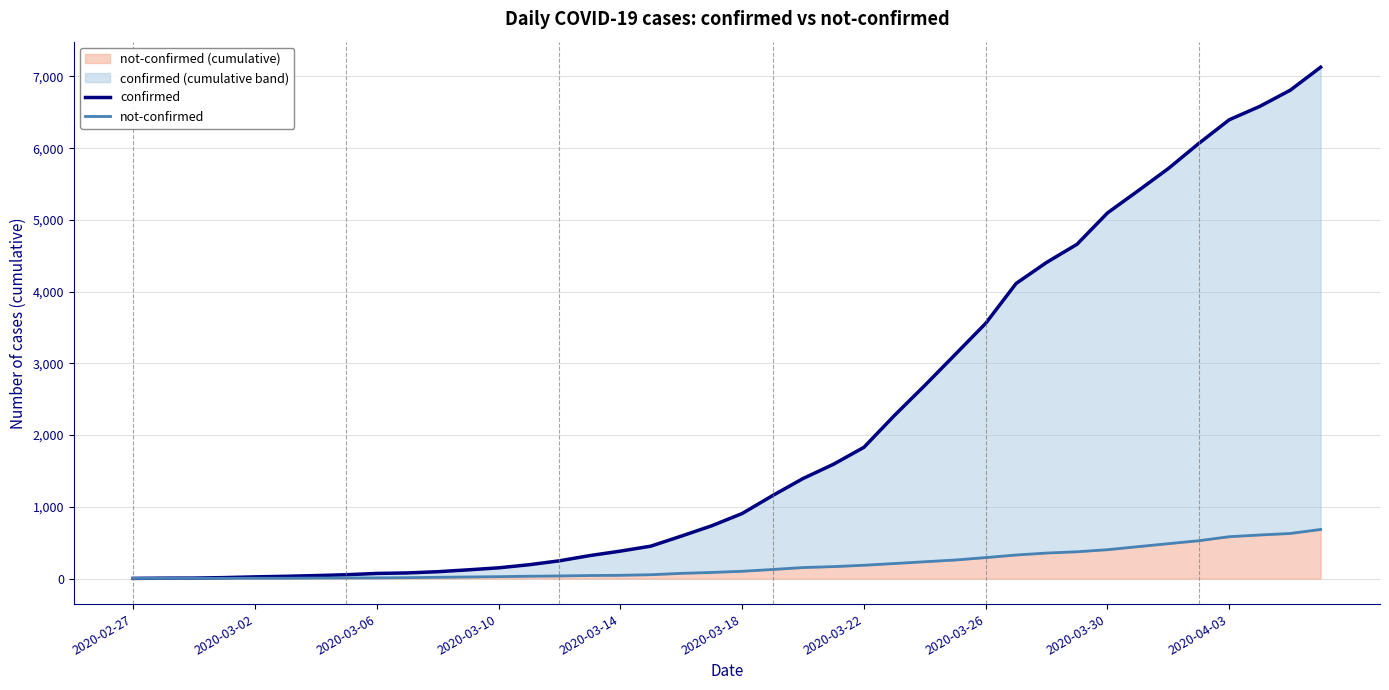

What is the maximum value for not-confirmed (cumulative)?

684